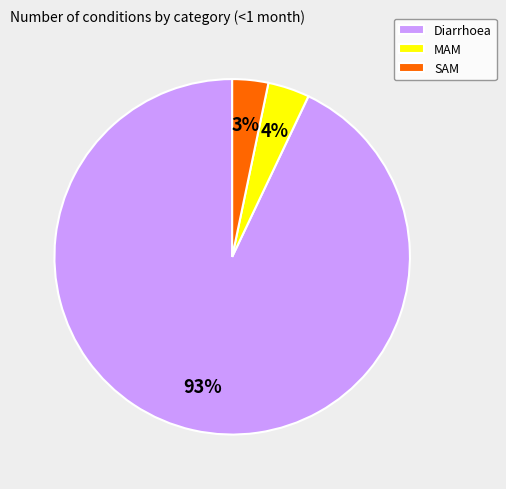

True or false: SAM accounts for 3% of the total.

True